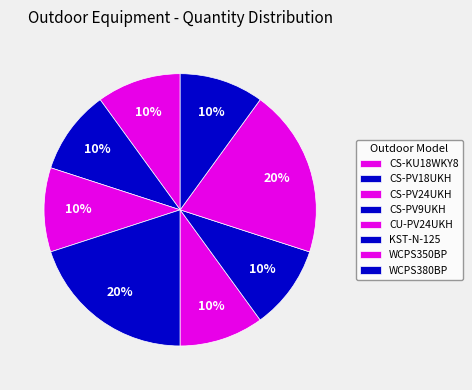

Which category has the smallest portion of the pie?

CS-KU18WKY8